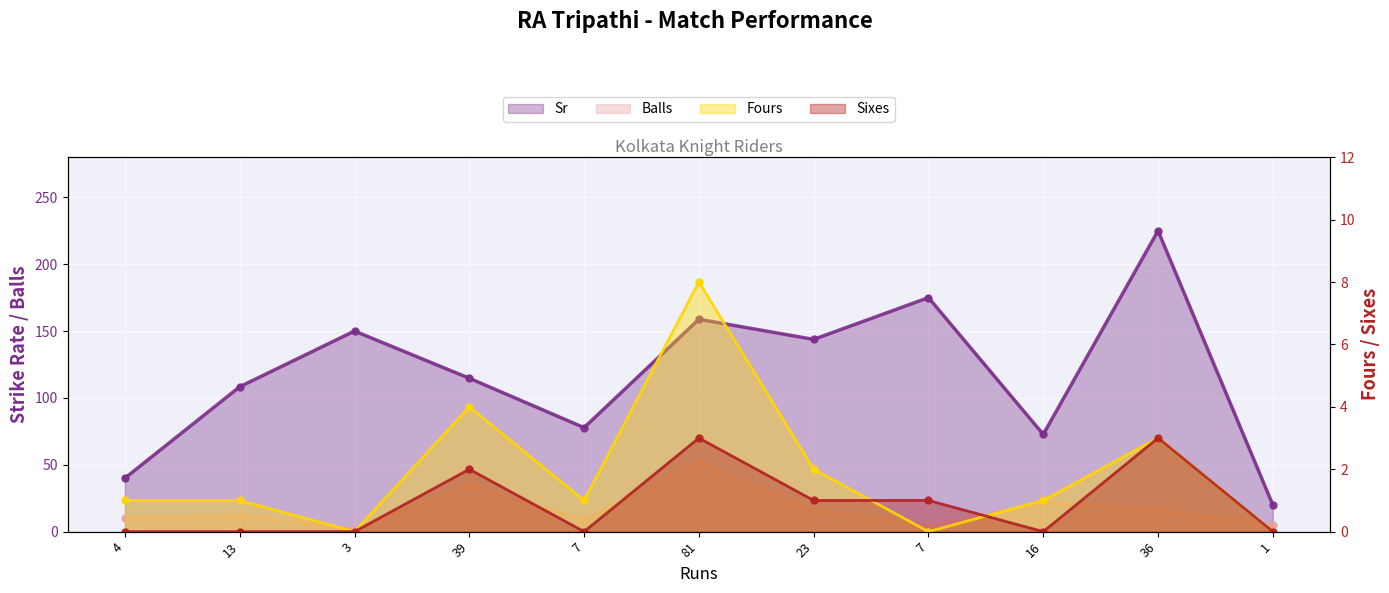

What is the difference between the second highest and second lowest values in the Fours series?

4.0